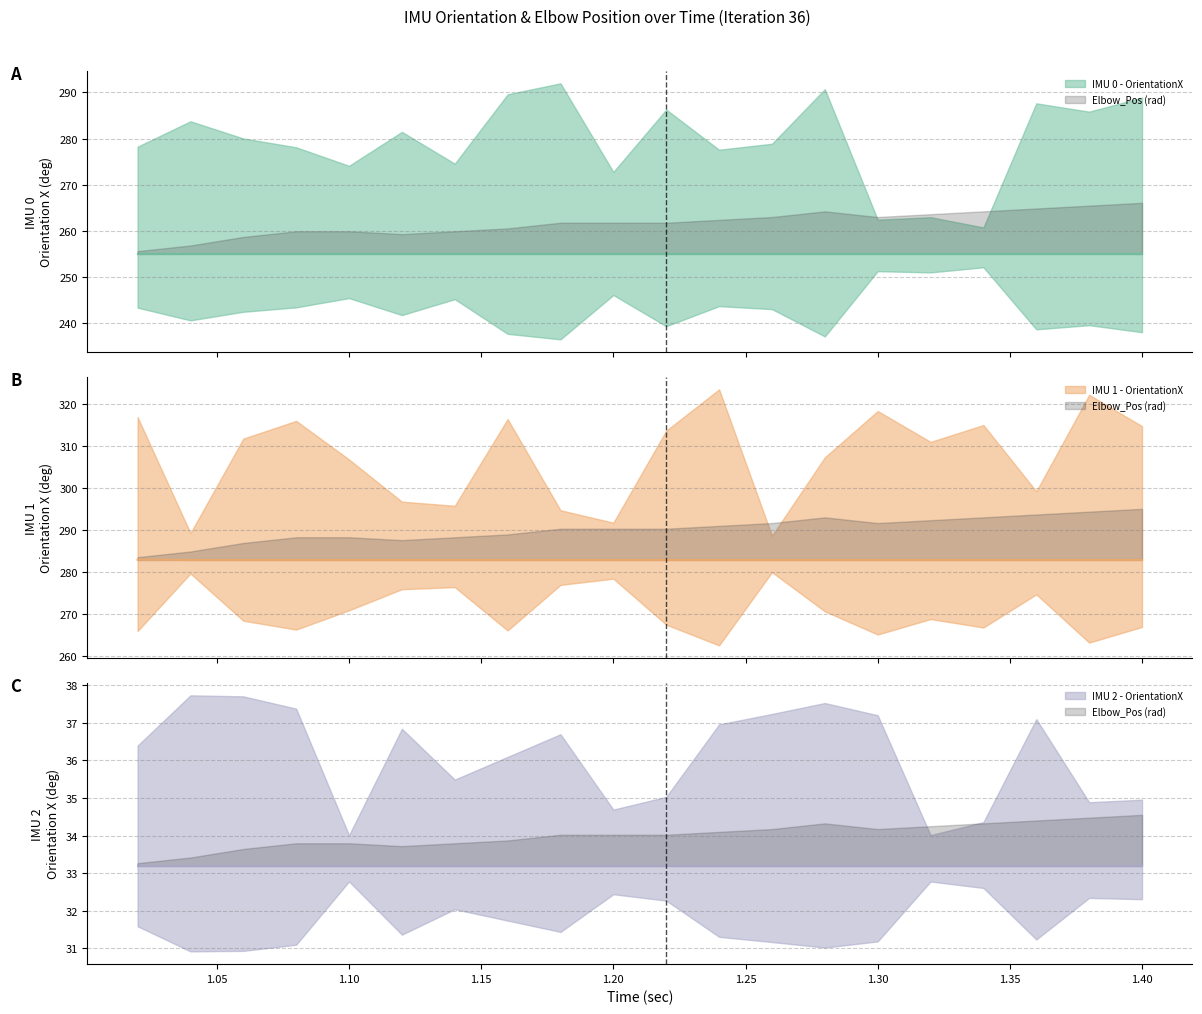

Rank the series by their maximum value, from highest to lowest.

IMU 1 - OrientationX, IMU 0 - OrientationX, IMU 2 - OrientationX, Elbow_Pos (rad)